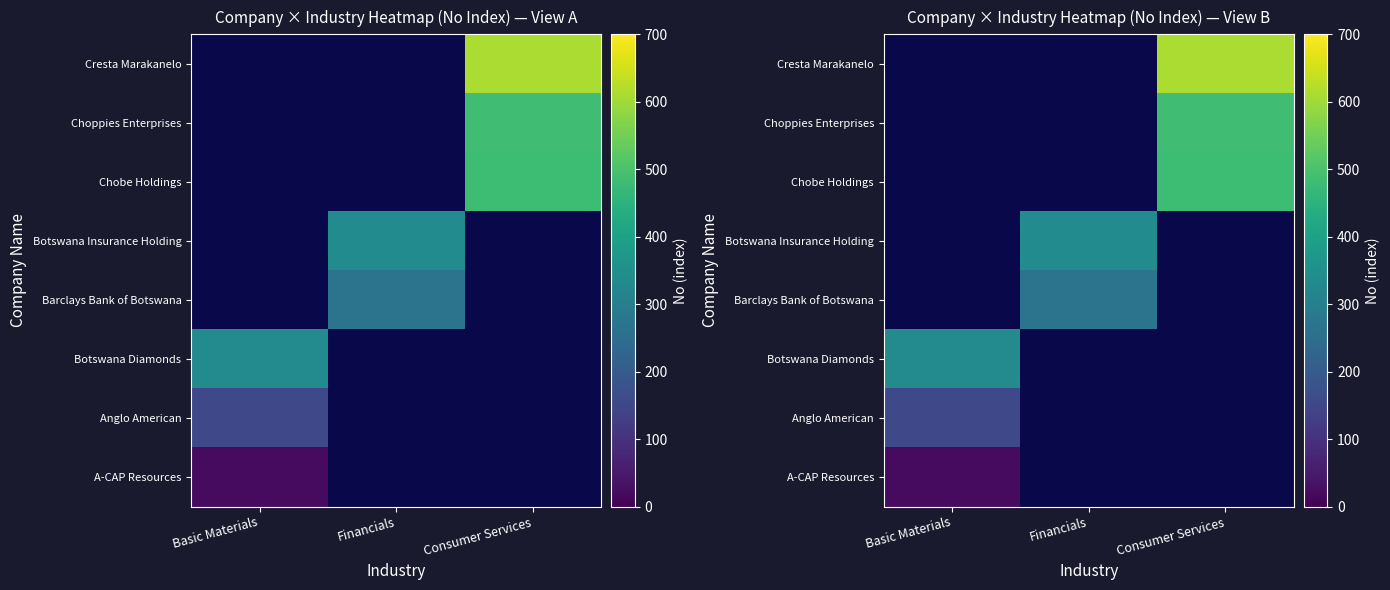

How many positive values does the A-CAP Resources series have?

1